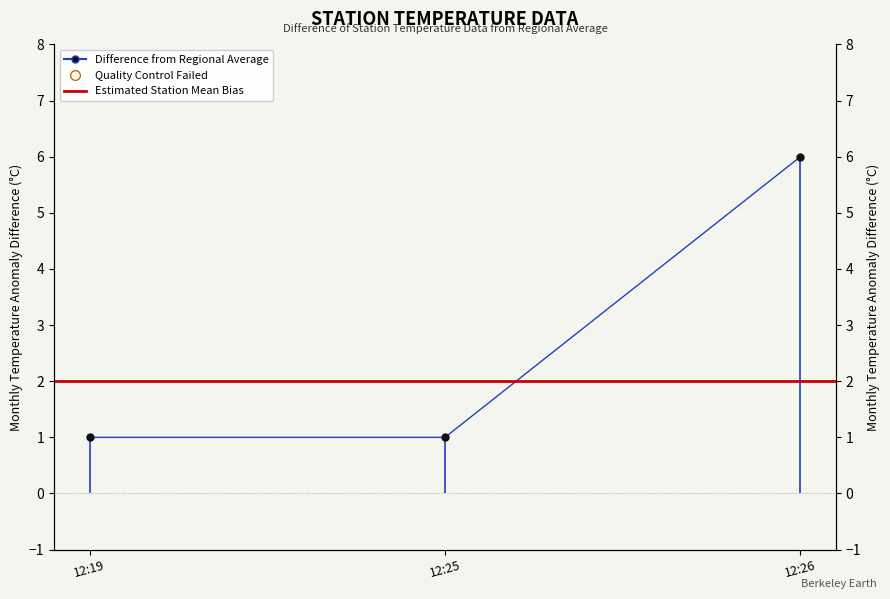

What is the change in value from 12:25 to 12:26?

+5